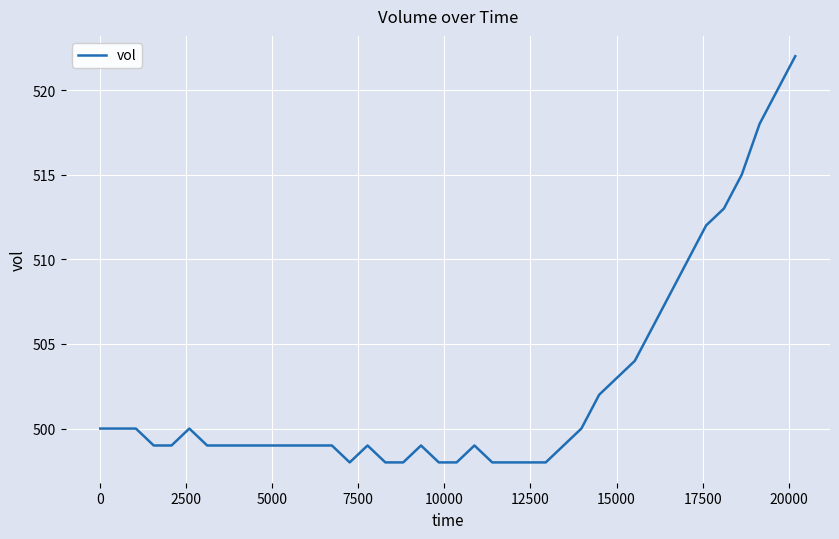

What is the smallest value displayed?

498